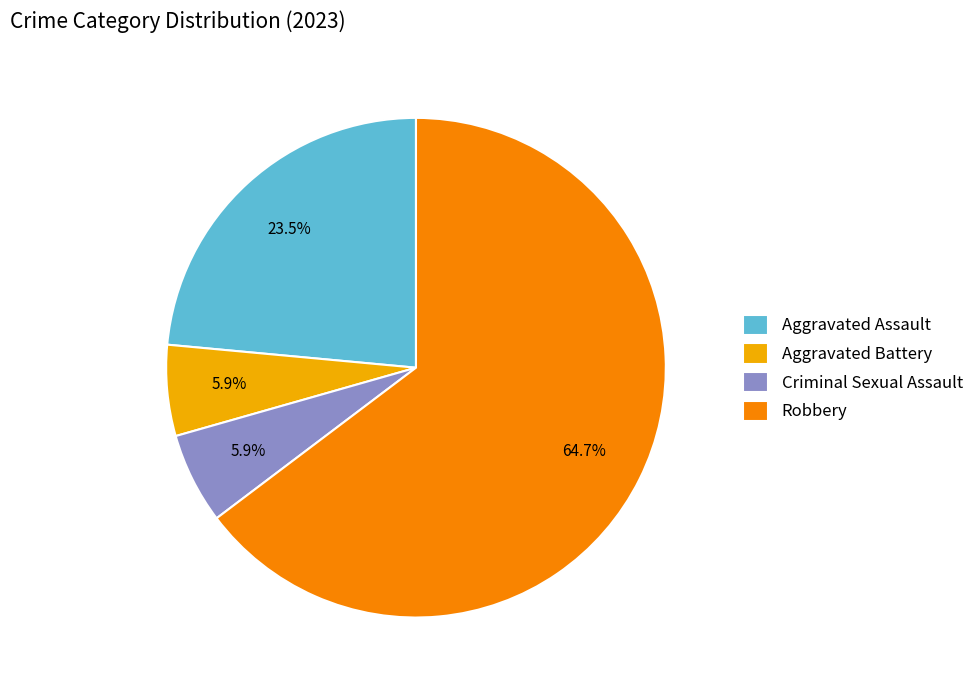

Which category has the biggest portion of the pie?

Robbery